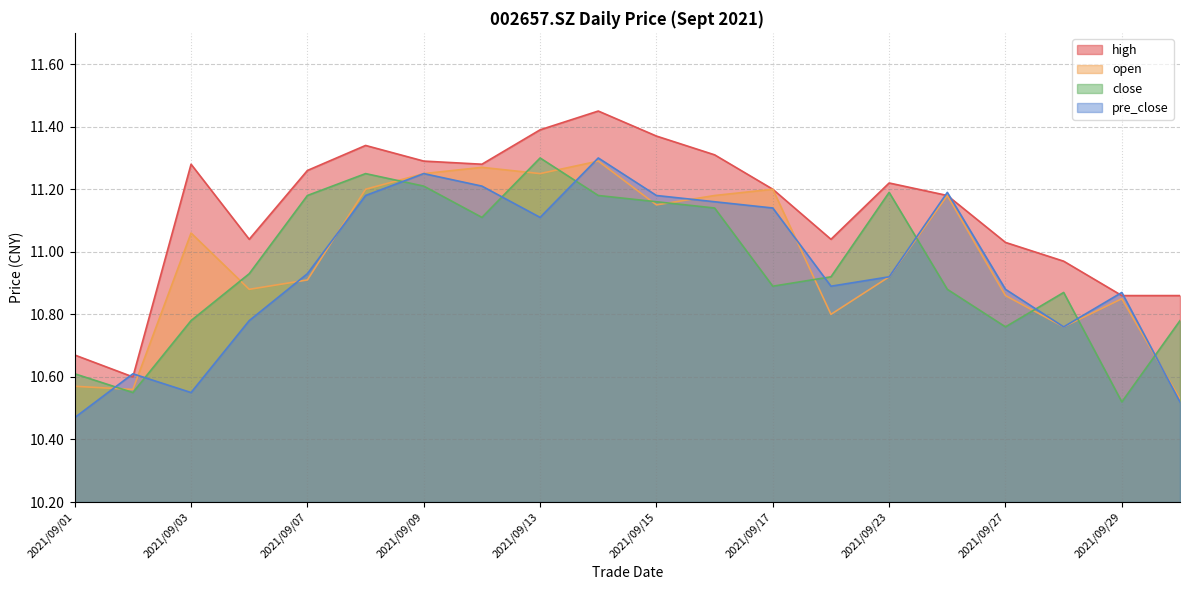

Is the value of pre_close at 2021/09/17 greater than the value of close at 2021/09/13?

No